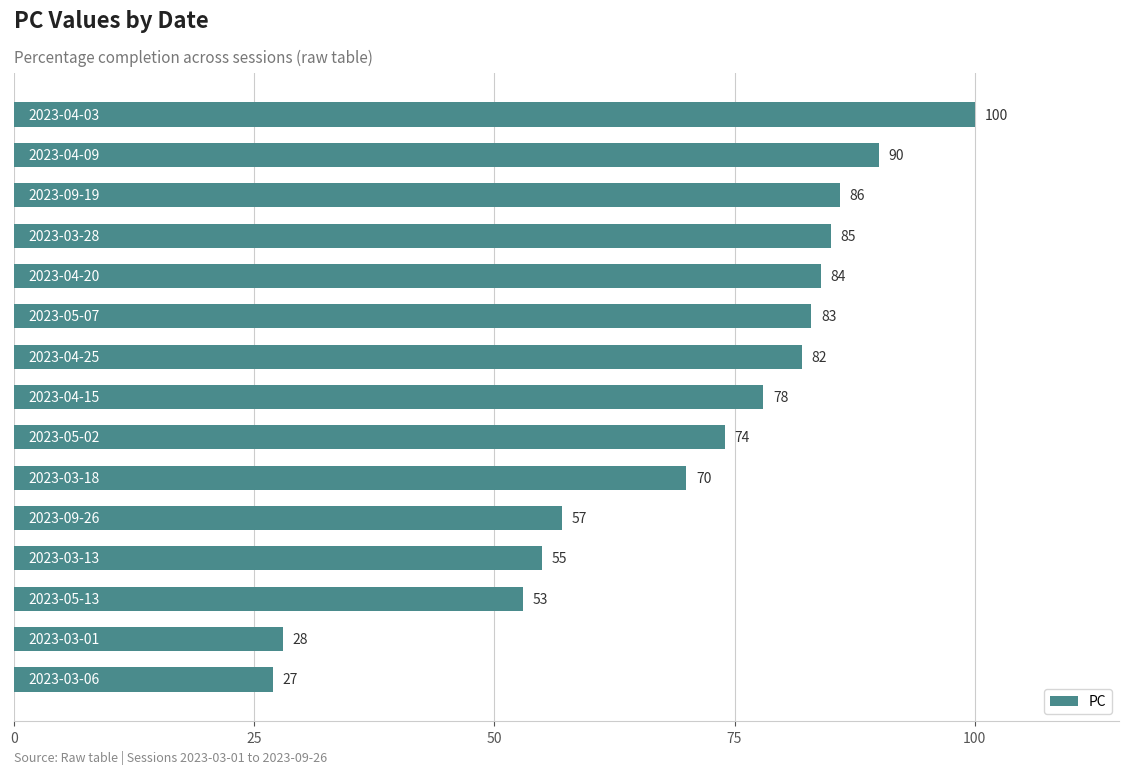

What is the value of the 12th bar from the top?

55